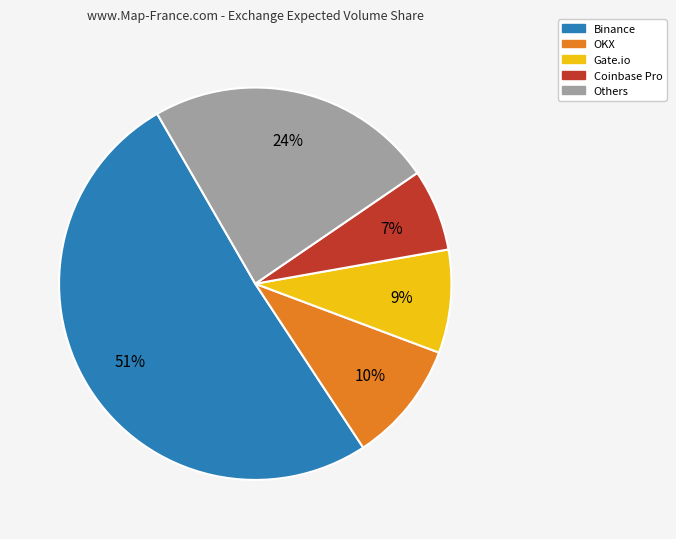

Does any single category account for the majority?

Yes